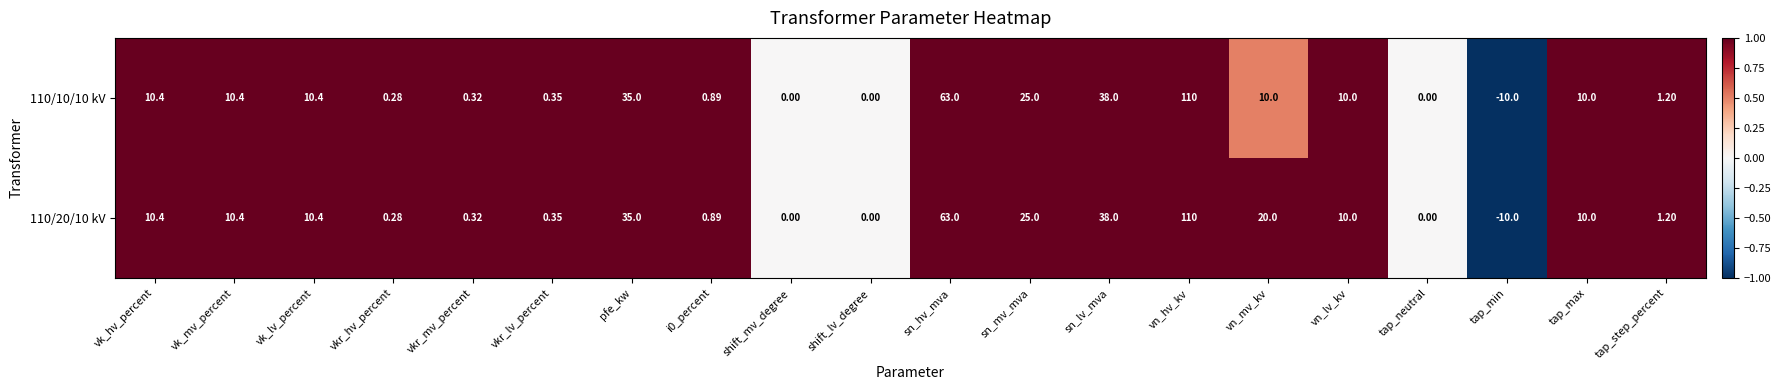

At which category is the sum across all series the highest?

vn_hv_kv